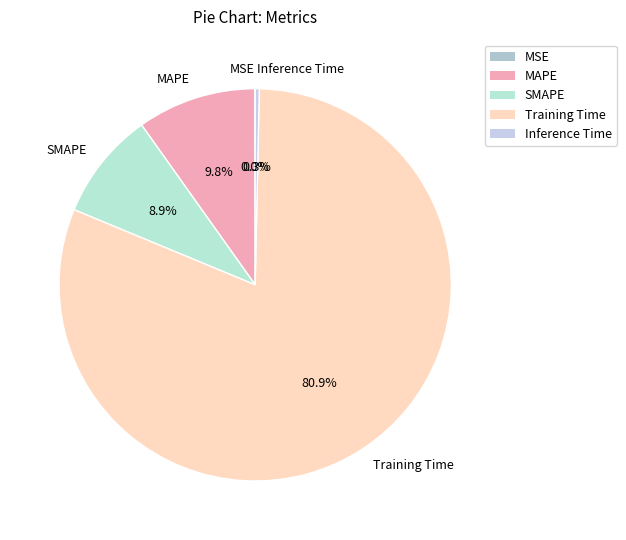

What percentage is NOT represented by SMAPE?

91.1%